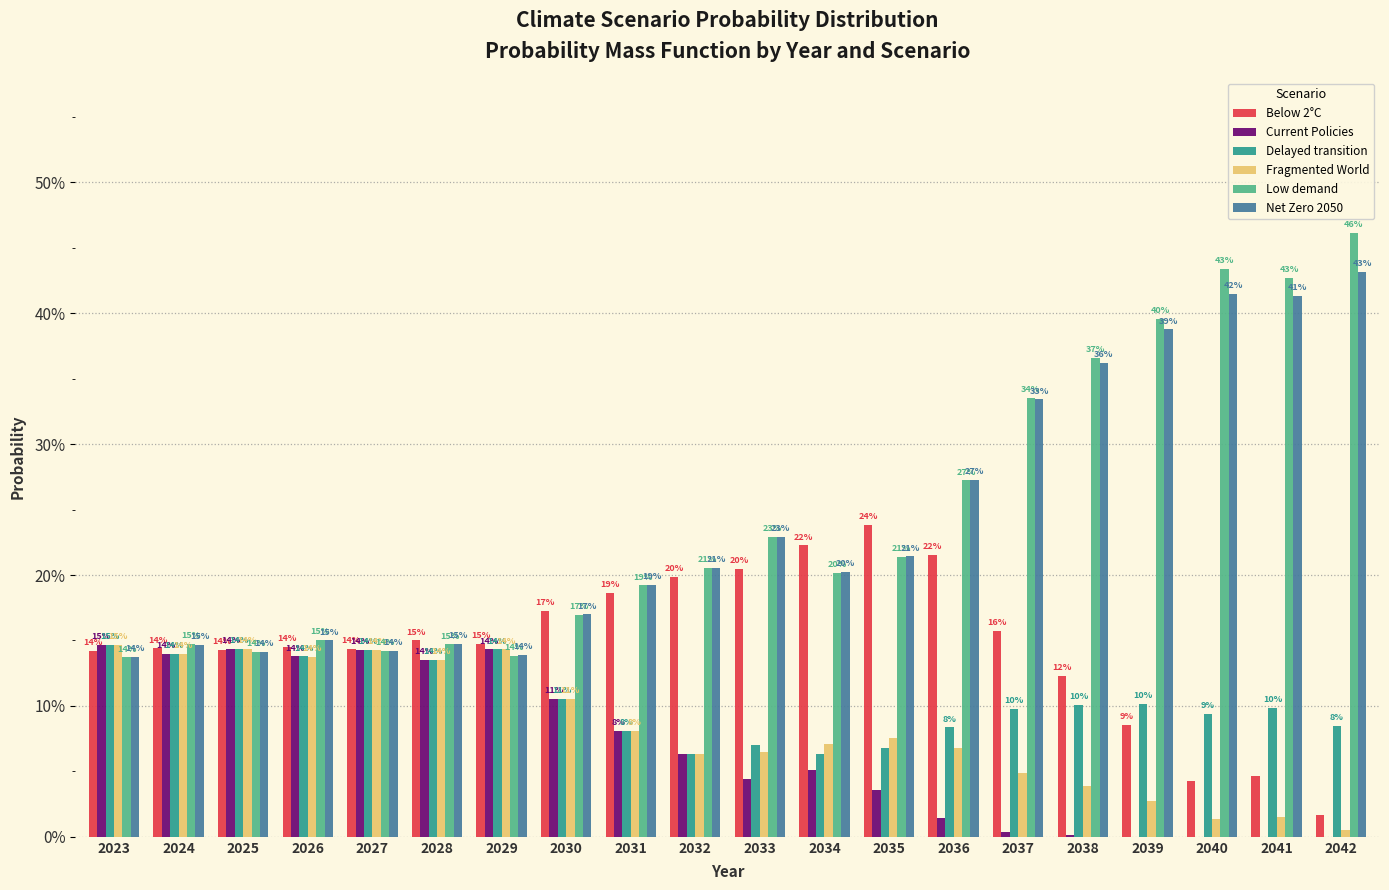

Where is Delayed transition nearest to the value 0?

2032